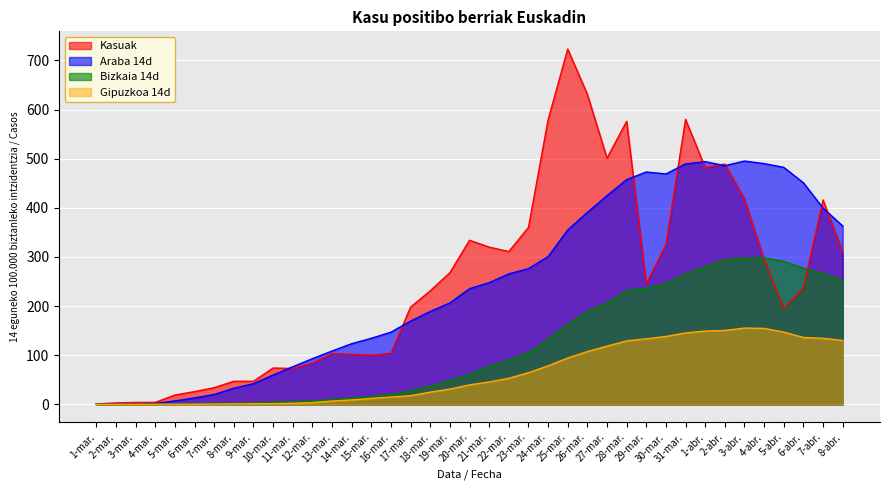

Which category has the lowest value in the Bizkaia 14d series?

1-mar.